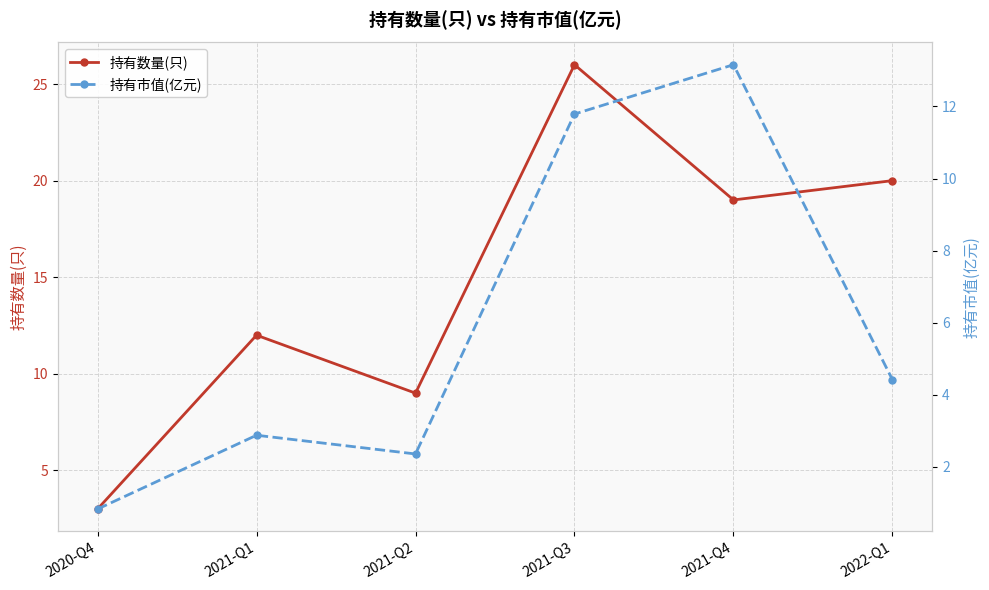

What is the average value of the 持有数量(只) series?

15